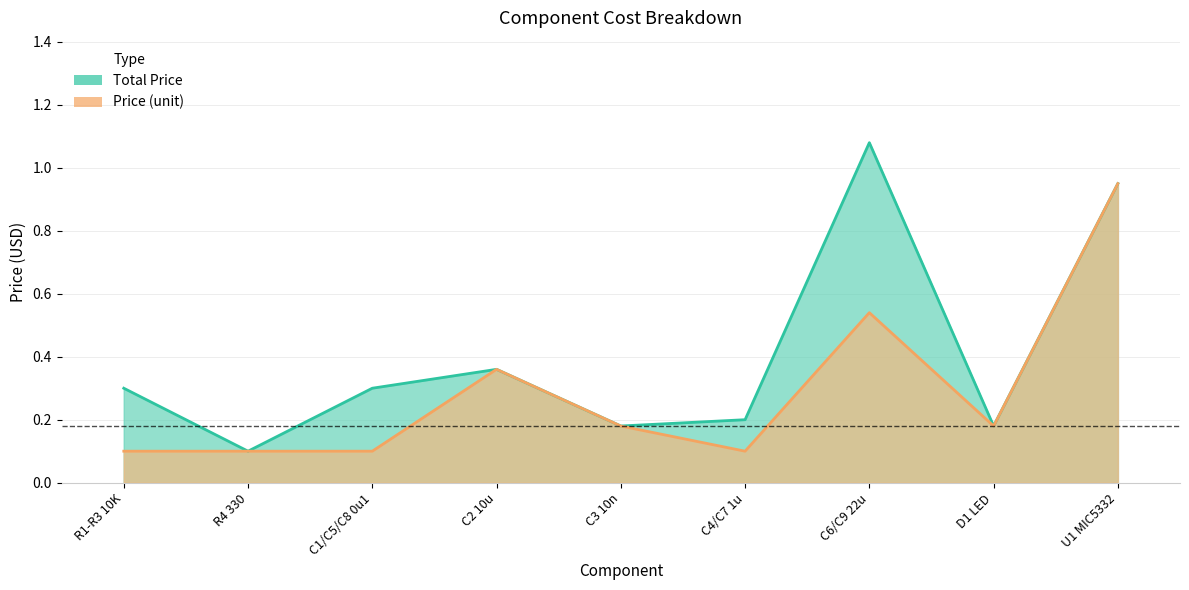

Reading left to right, transcribe all the data shown in this chart.

Total Price: R1-R3 10K=0.3	R4 330=0.1	C1/C5/C8 0u1=0.3	C2 10u=0.4	C3 10n=0.2	C4/C7 1u=0.2	C6/C9 22u=1.1	D1 LED=0.2	U1 MIC5332=0.9
Price: R1-R3 10K=0.1	R4 330=0.1	C1/C5/C8 0u1=0.1	C2 10u=0.4	C3 10n=0.2	C4/C7 1u=0.1	C6/C9 22u=0.5	D1 LED=0.2	U1 MIC5332=0.9